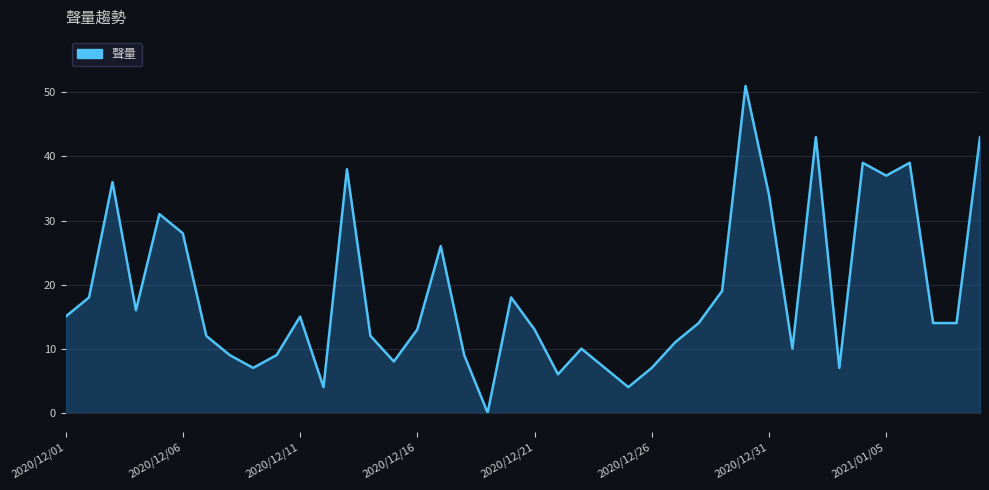

What is the maximum value shown in the chart?

51